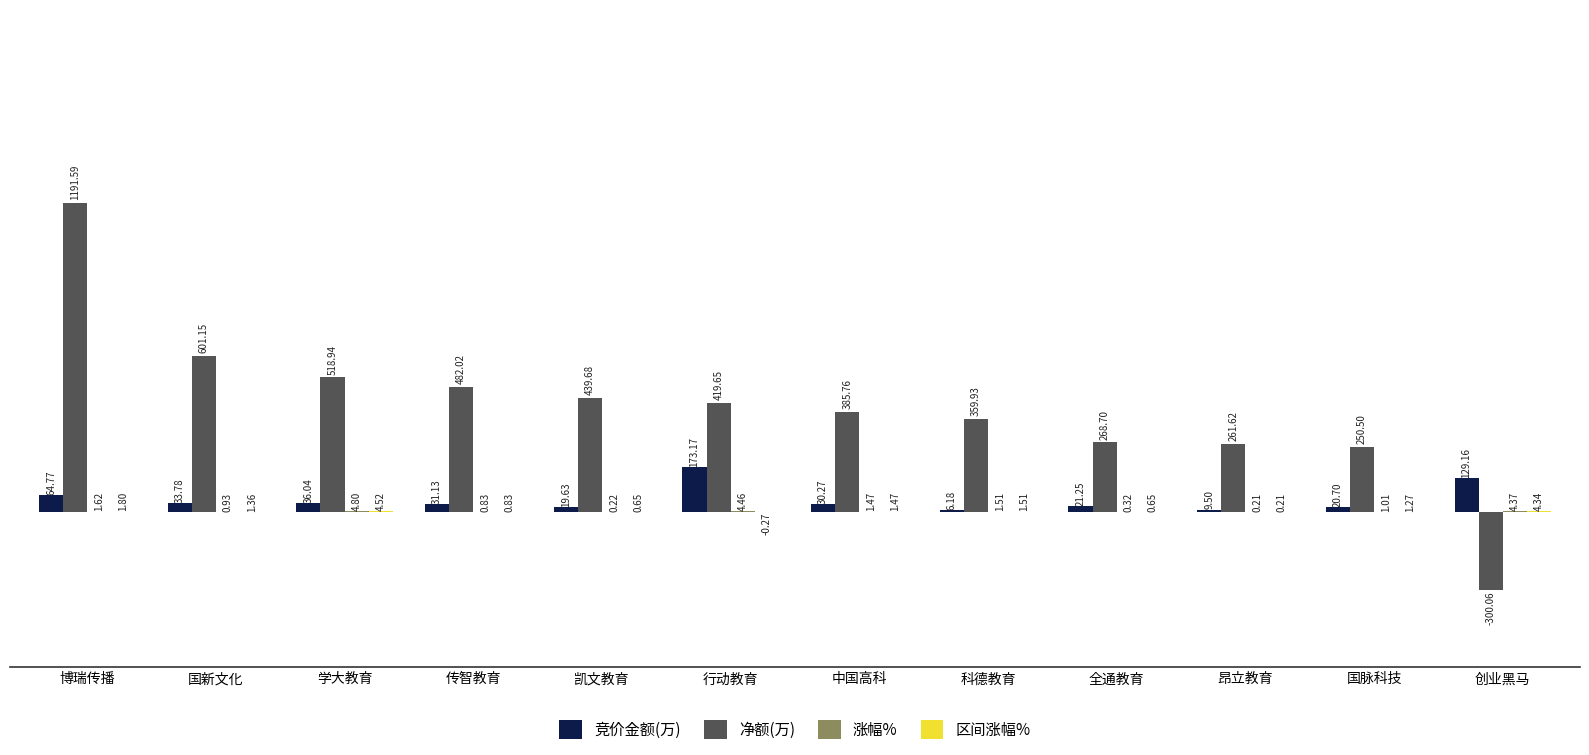

Which series changed the most between 传智教育 and 行动教育?

竞价金额(万)